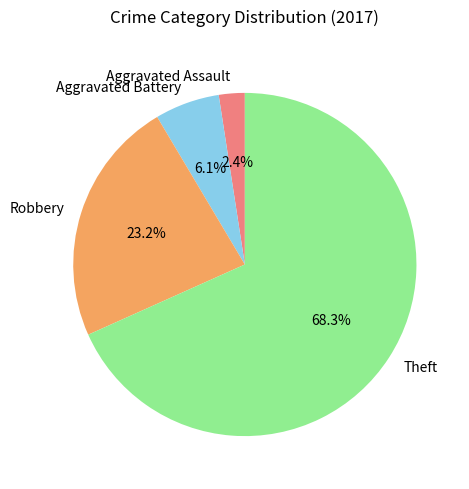

The Aggravated Battery slice represents 6% of the pie. True or false?

True